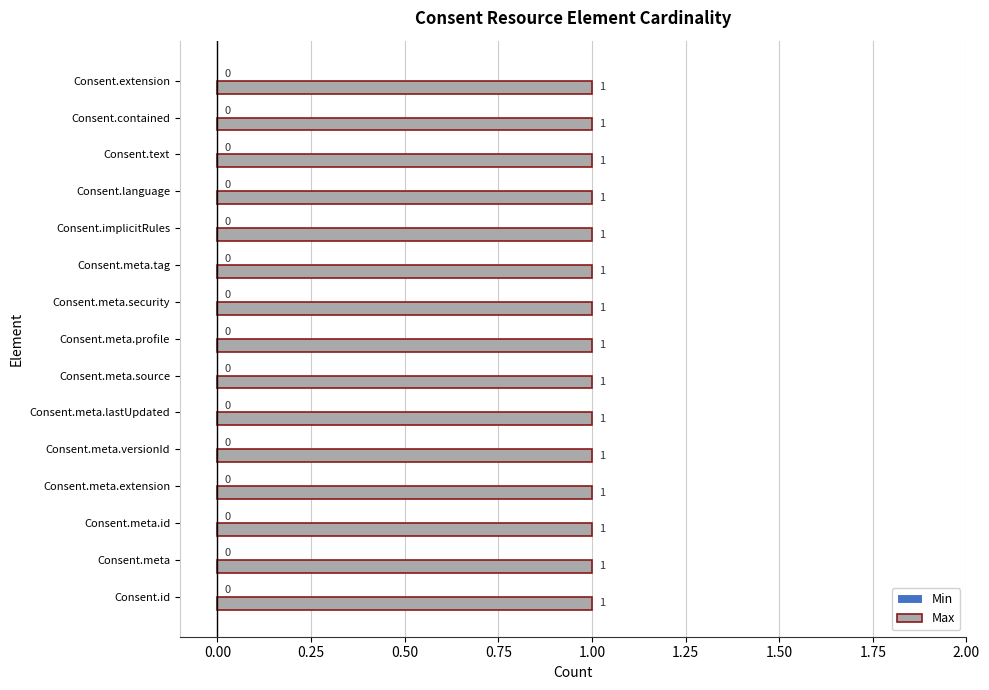

True or false: Min has a value of 0 at Consent.meta.id.

True